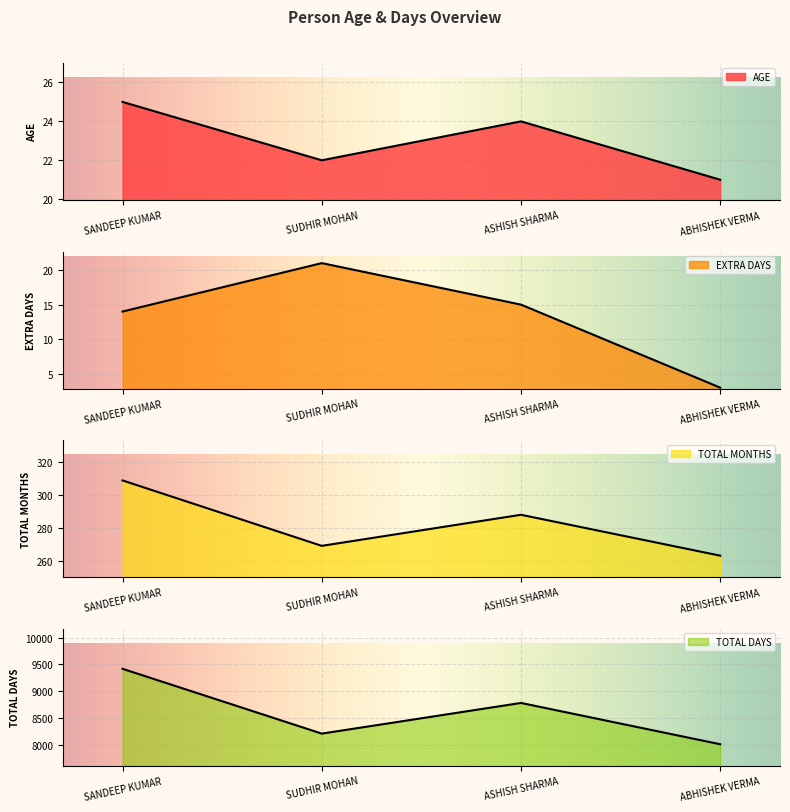

Reading left to right, transcribe all the data shown in this chart.

AGE: 25	22	24	21
EXTRA DAYS: 14	21	15	3
TOTAL MONTHS: 309	269	288	263
TOTAL DAYS: 9419	8208	8781	8009